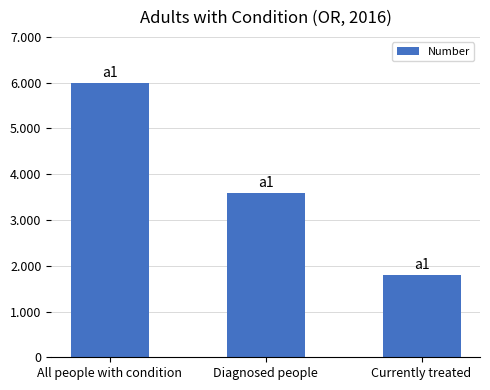

Is it true that the value at All people with condition is 6000?

True